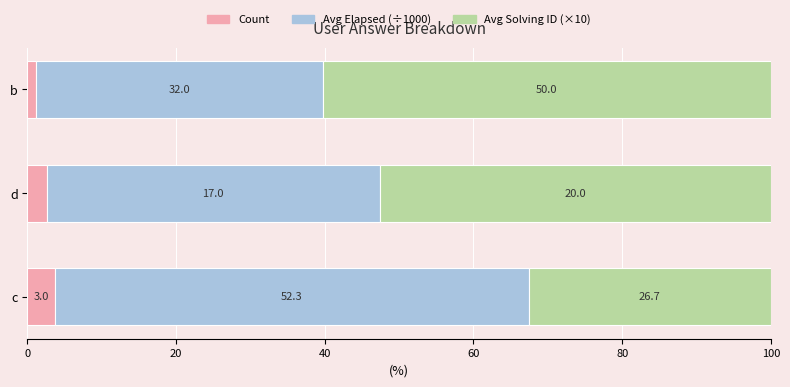

What are all the series names shown in the legend?

Count, Avg Elapsed (÷1000), Avg Solving ID (×10)